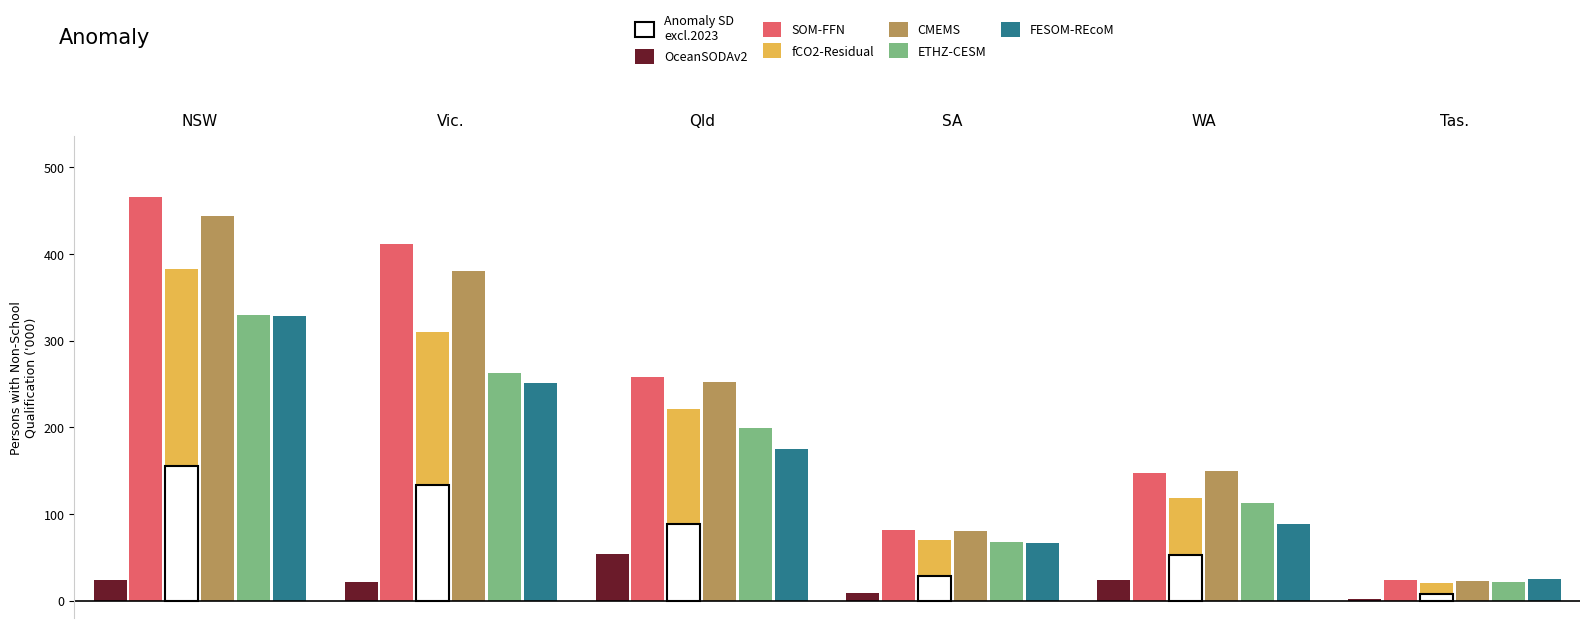

Rank the categories by ETHZ-CESM value from highest to lowest.

NSW, Vic., Qld, WA, SA, Tas.